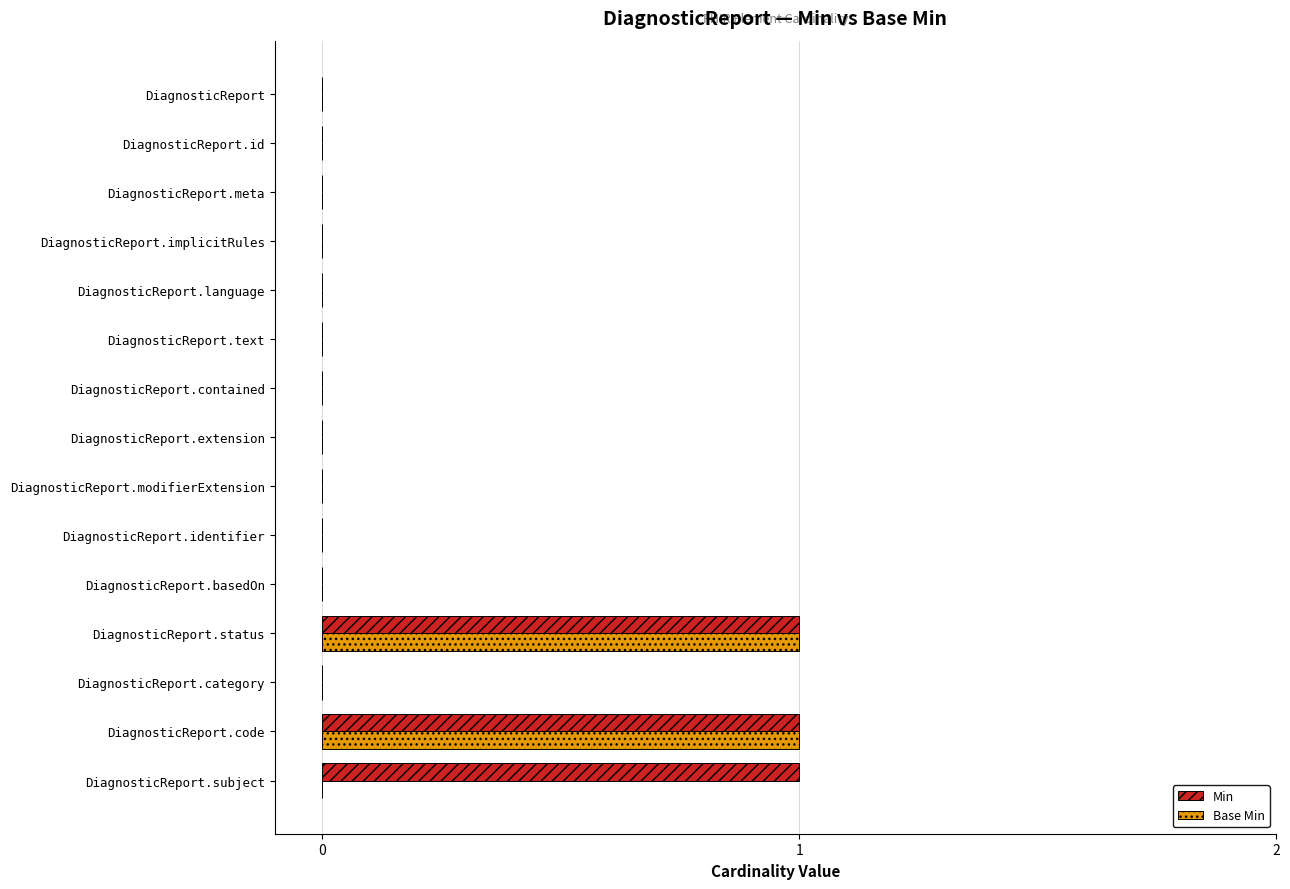

Between DiagnosticReport.category and DiagnosticReport.subject, which series saw the biggest shift?

Min